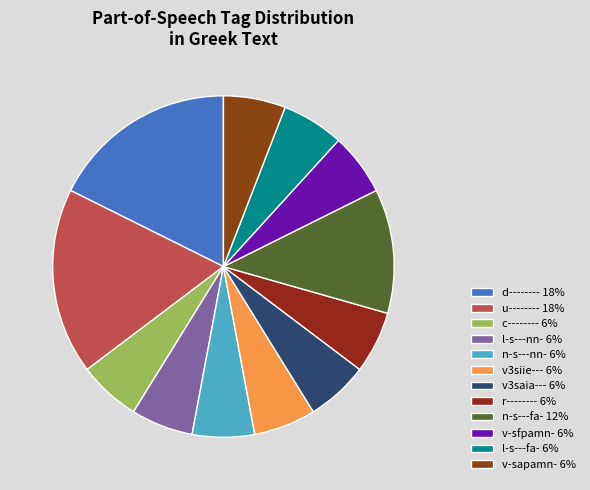

Count the number of slices in the pie.

12